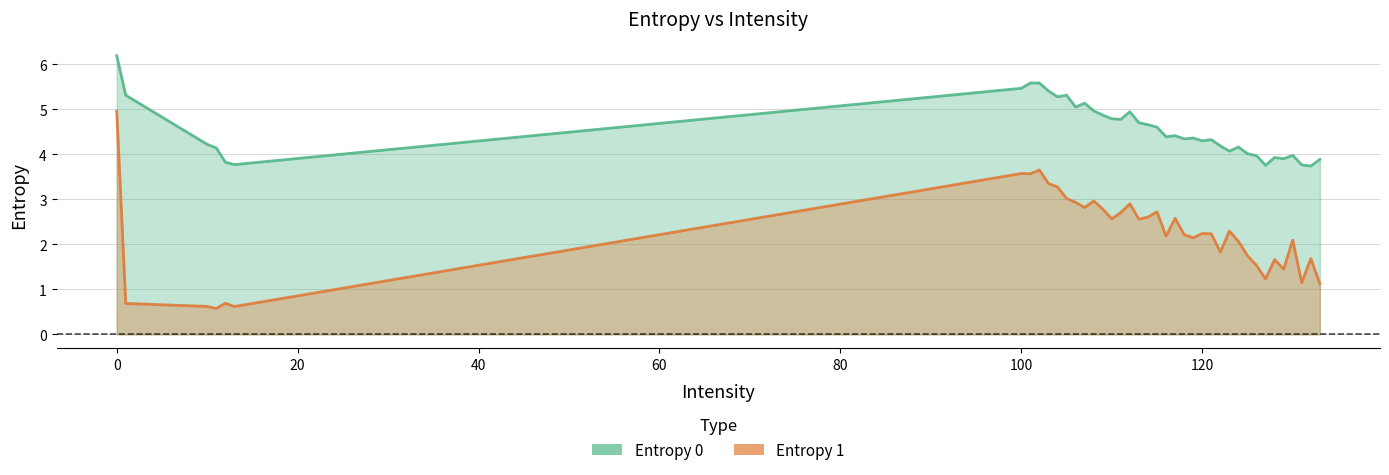

How many interior local peaks does the Entropy 1 series have?

12